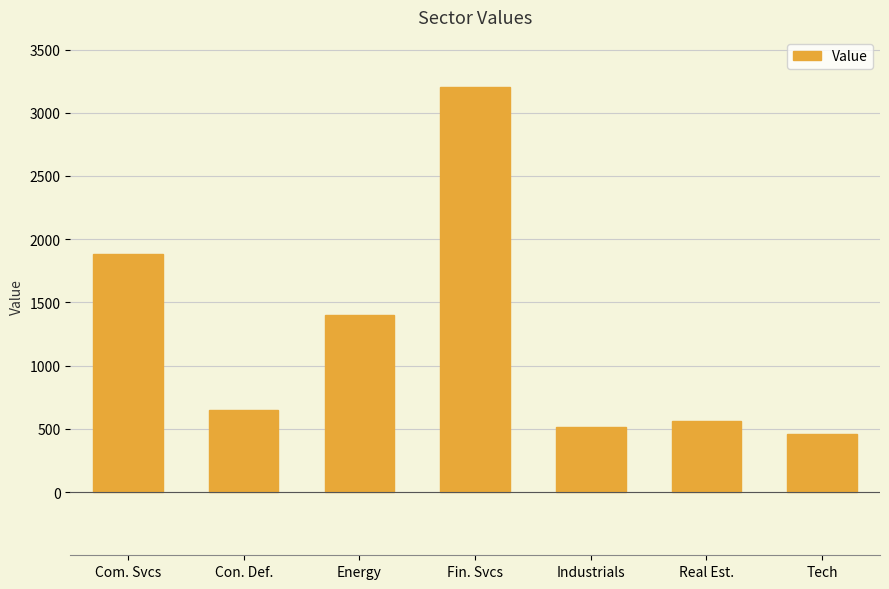

Reading left to right, list all the values displayed in this chart.

Com. Svcs=1879.5	Con. Def.=646.4	Energy=1396.5	Fin. Svcs=3205.2	Industrials=512.1	Real Est.=563.5	Tech=457.6